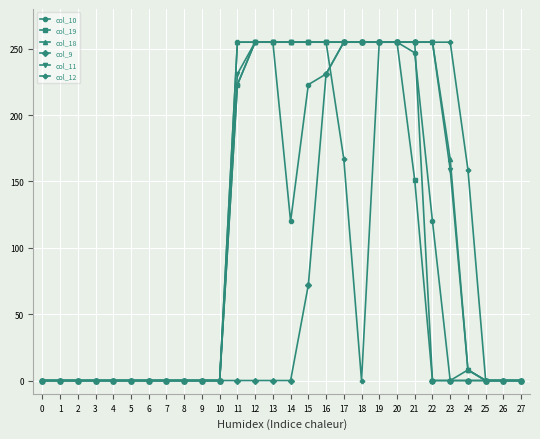

At how many categories does at least one series exceed 33?

14